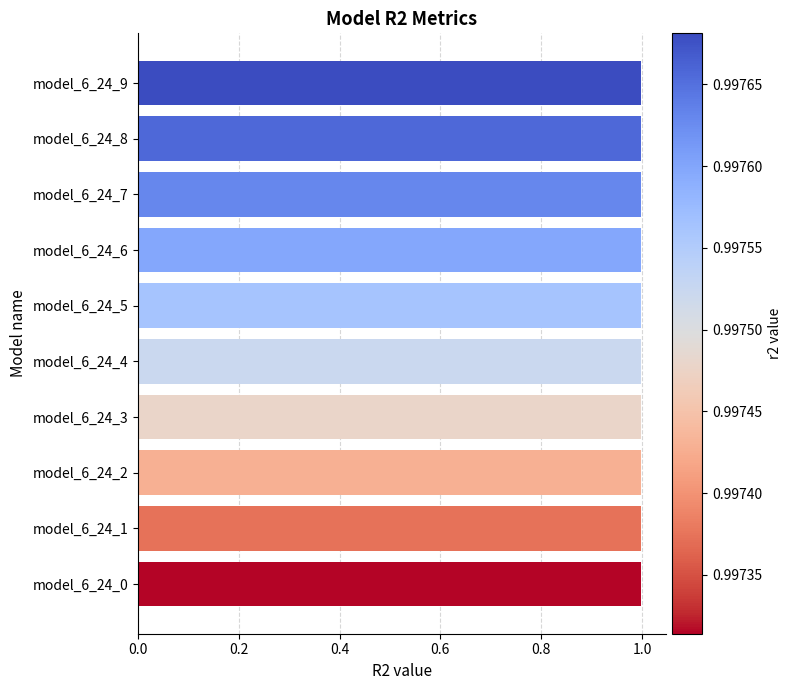

Reading top to bottom, transcribe all the data shown in this chart.

model_6_24_9=1.0	model_6_24_8=1.0	model_6_24_7=1.0	model_6_24_6=1.0	model_6_24_5=1.0	model_6_24_4=1.0	model_6_24_3=1.0	model_6_24_2=1.0	model_6_24_1=1.0	model_6_24_0=1.0